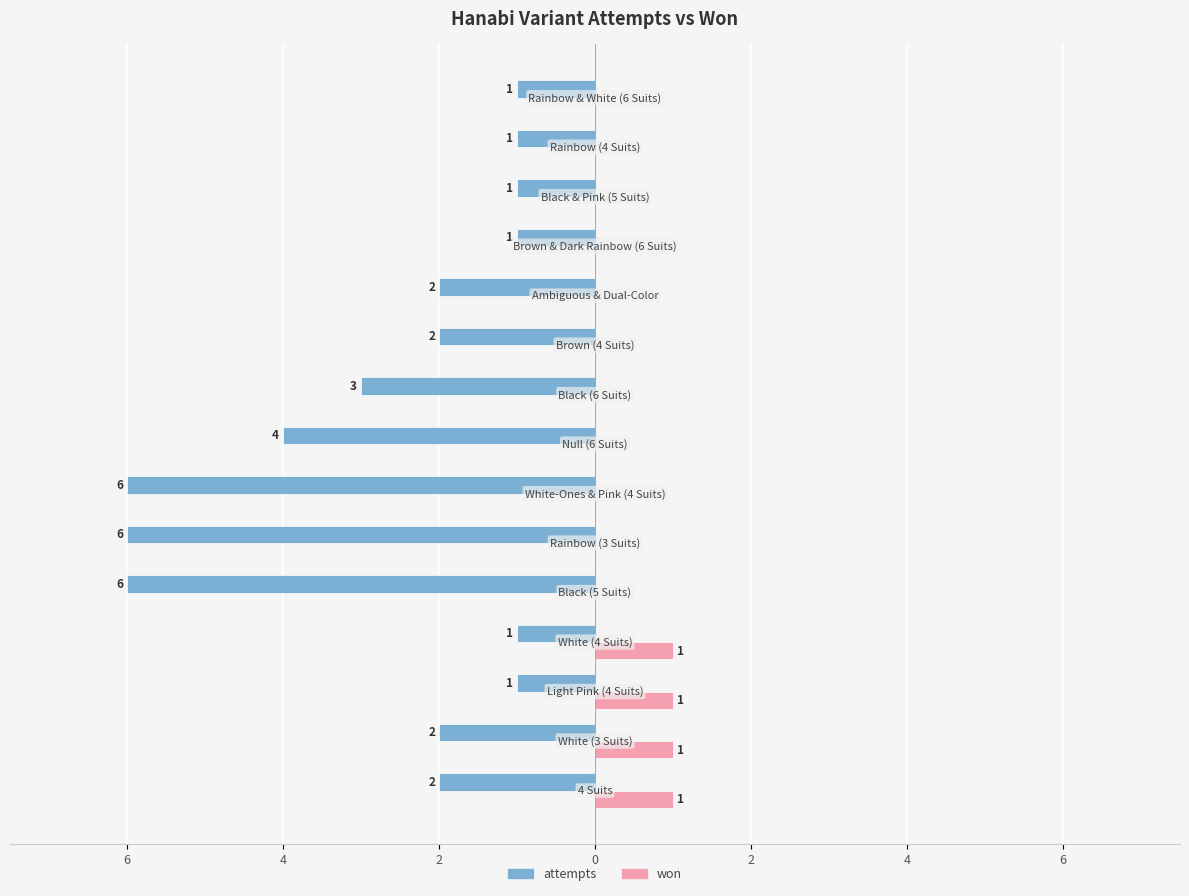

Does the chart contain stacked bars?

No